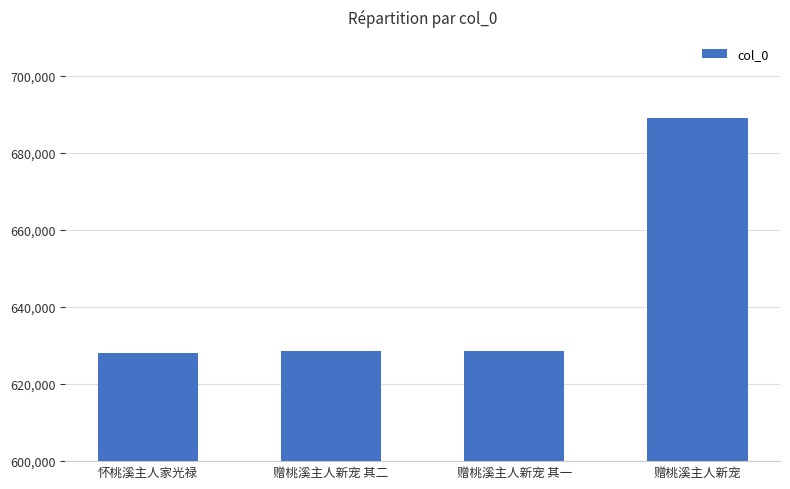

What is the value of the 4th bar from the left?

689093